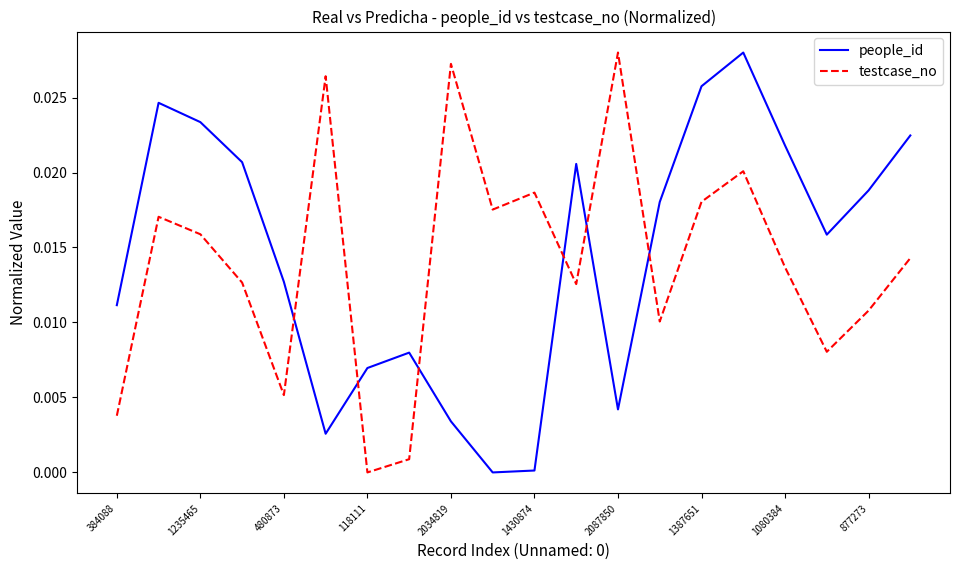

How many times do people_id and testcase_no cross each other?

6